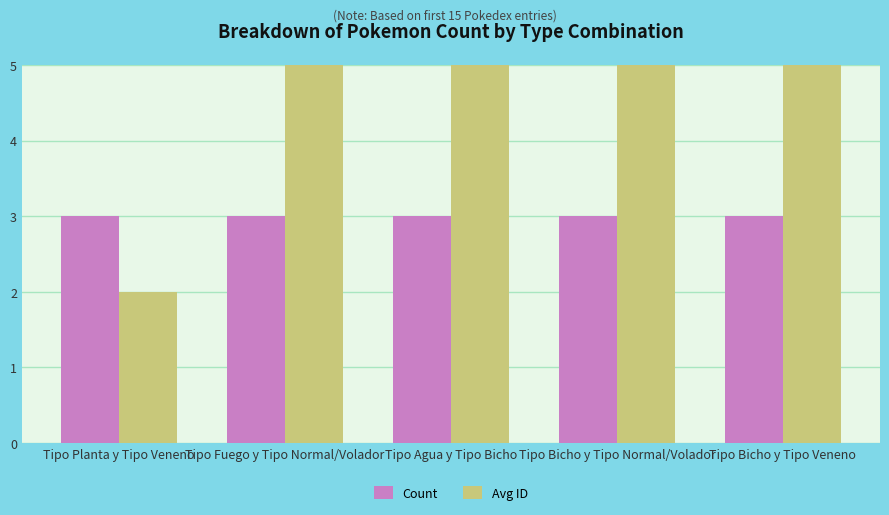

Between Tipo Bicho y Tipo Veneno and Tipo Fuego y Tipo Normal/Volador, which is larger?

Tipo Bicho y Tipo Veneno